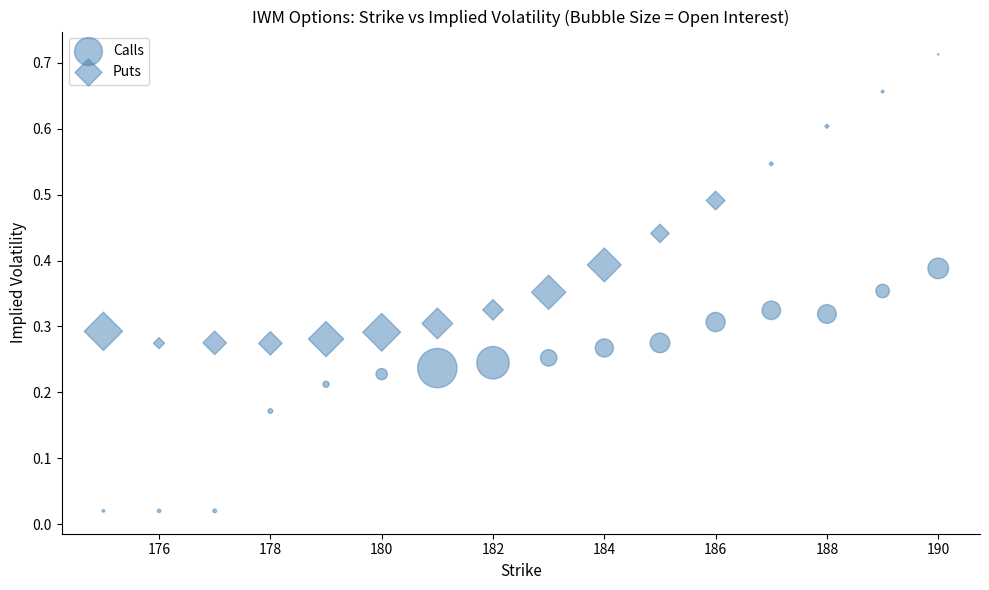

How many data points are displayed?

32